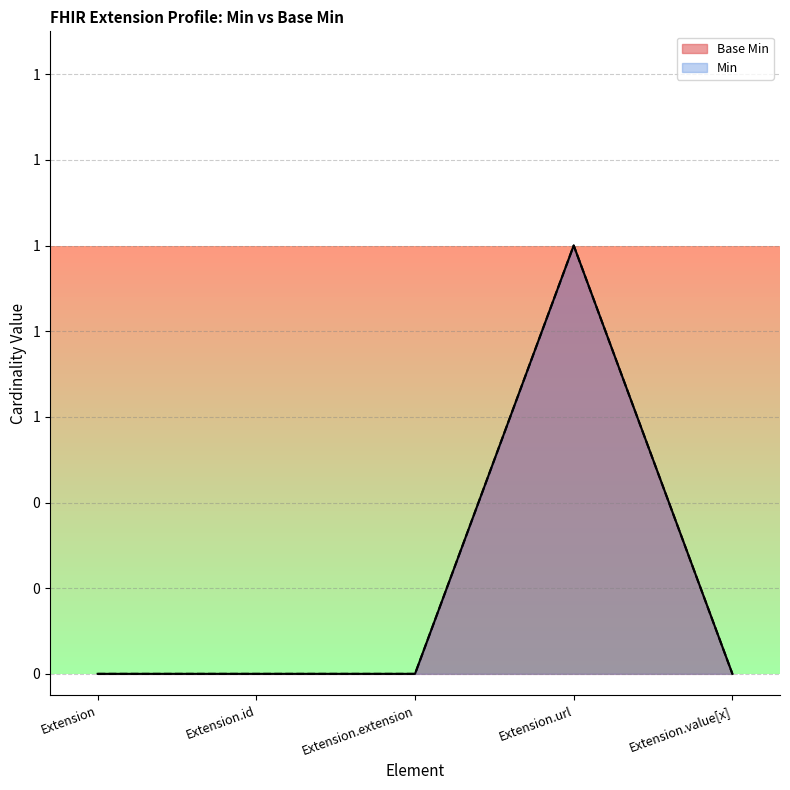

Reading left to right, list all the values displayed in this chart.

Extension=0	Extension.id=0	Extension.extension=0	Extension.url=1	Extension.value[x]=0